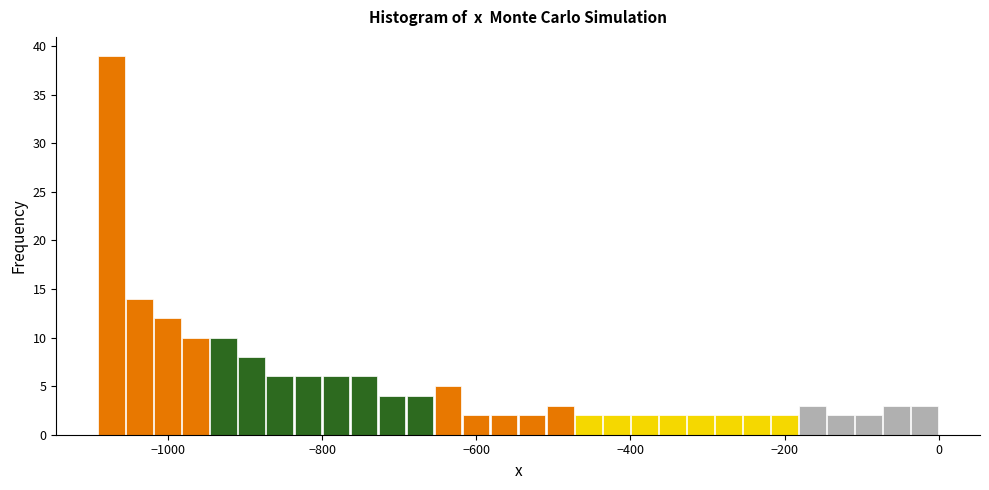

Around what value on the x-axis is the tallest bar? Give the approximate position of its centre, as read against the axis.

-1080